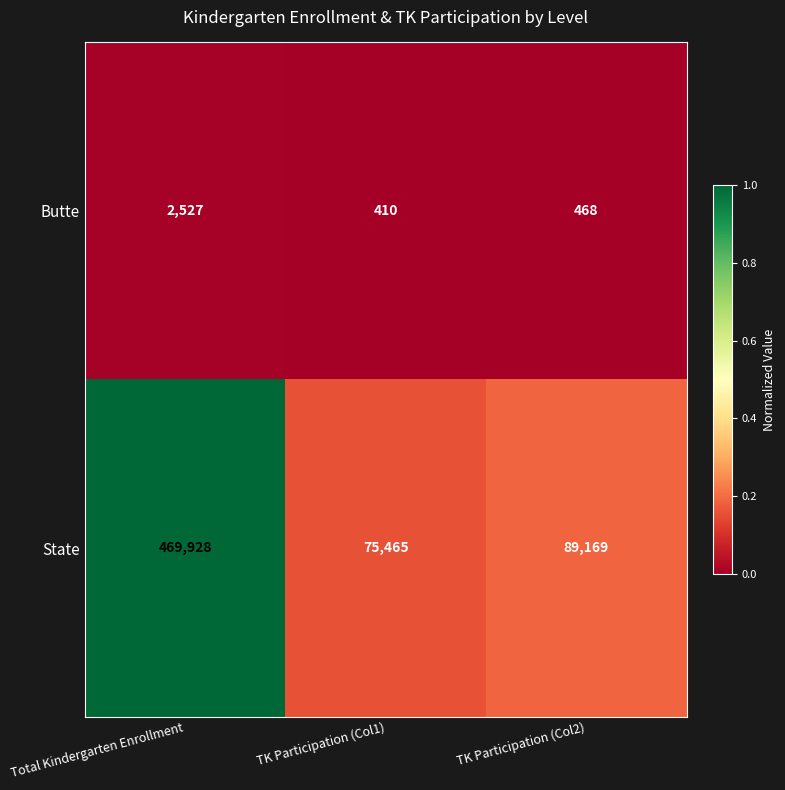

Rank the series by their maximum value, from highest to lowest.

State, Butte